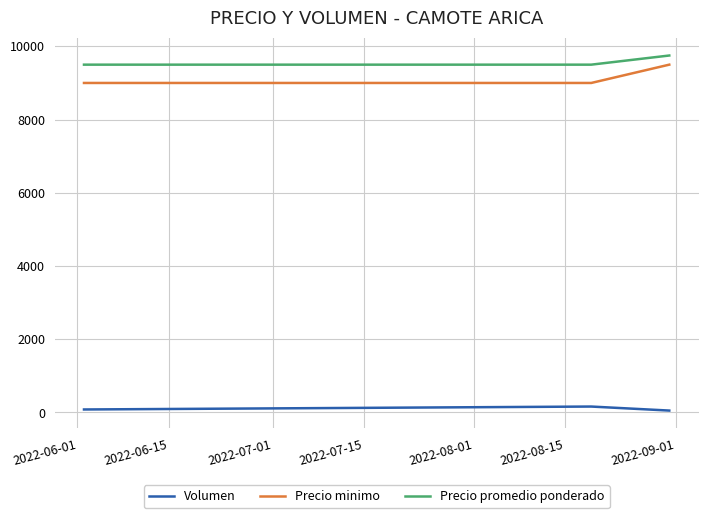

At how many categories does at least one series exceed 9221?

3